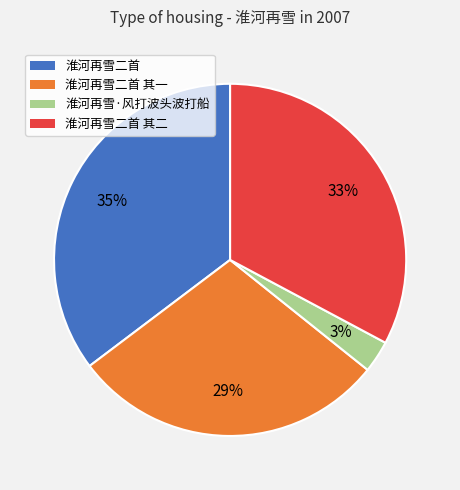

Which category has the biggest portion of the pie?

淮河再雪二首